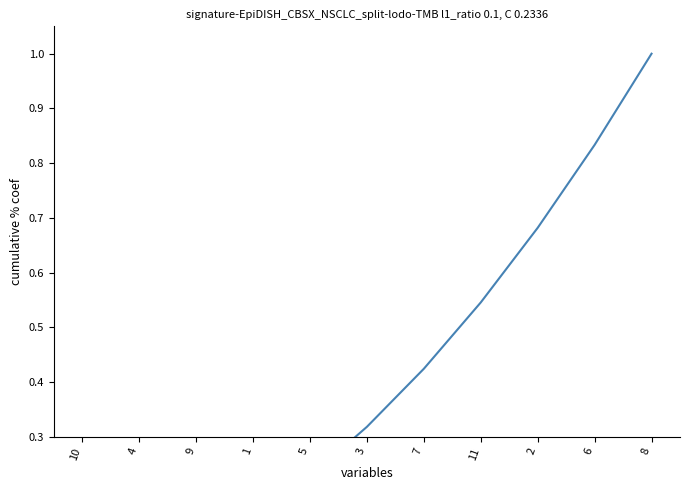

Reading left to right, list all the values displayed in this chart.

0.0	0.0	0.1	0.2	0.2	0.3	0.4	0.5	0.7	0.8	1.0